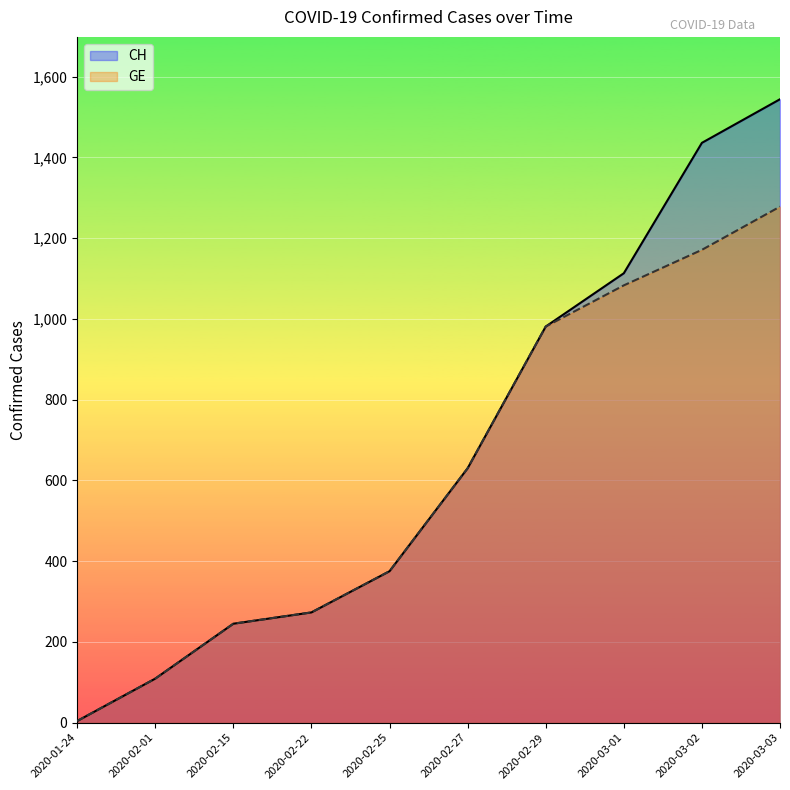

How many data points in CH are less than 630?

5